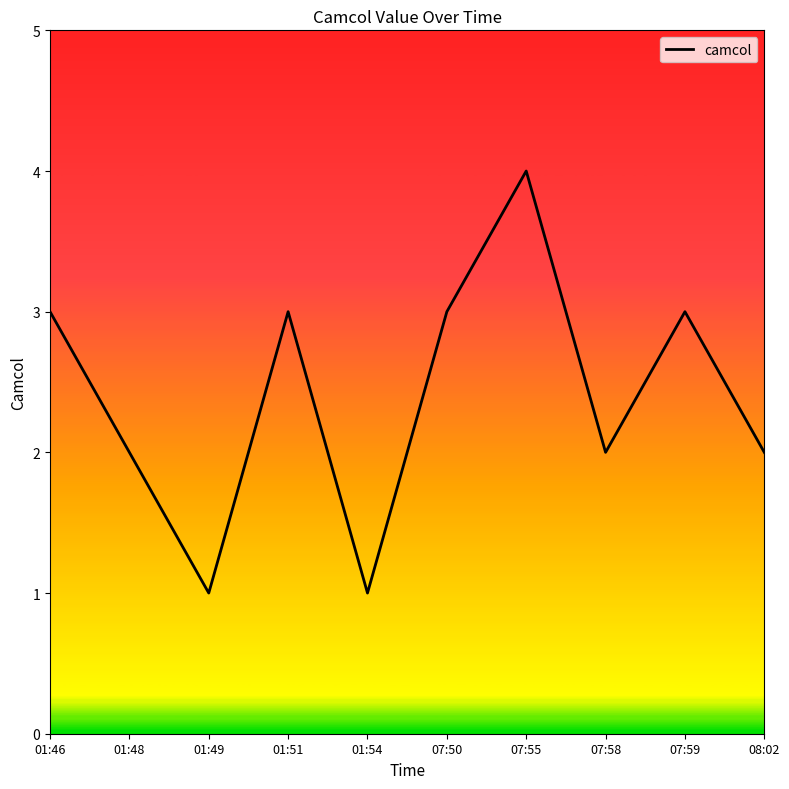

Does the chart have visible grid lines?

No